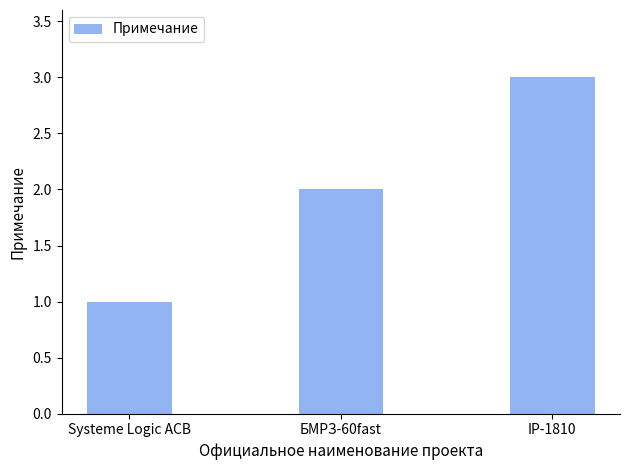

Which has a higher value, БМРЗ-60fast or Systeme Logic ACB?

БМРЗ-60fast